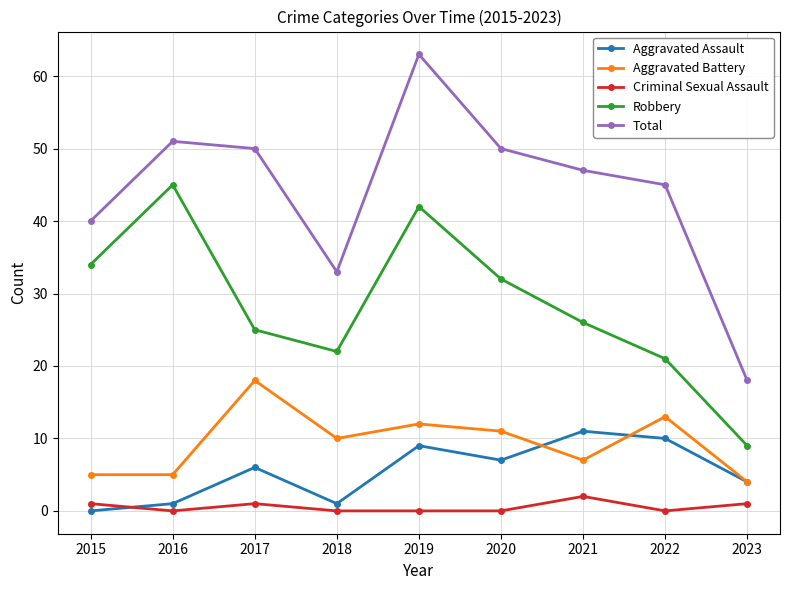

Between 2015 and 2017, which series saw the biggest shift?

Aggravated Battery